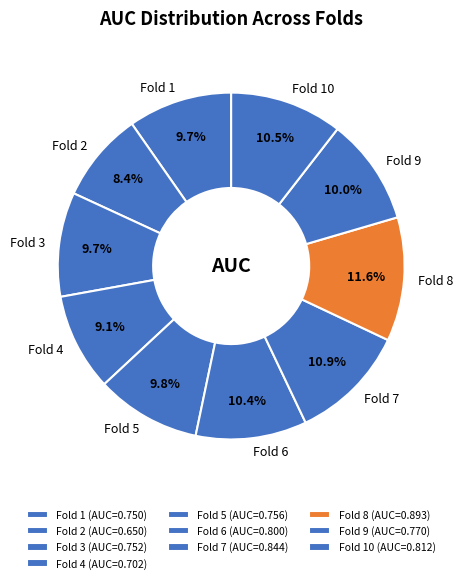

Is there a majority slice in this chart?

No